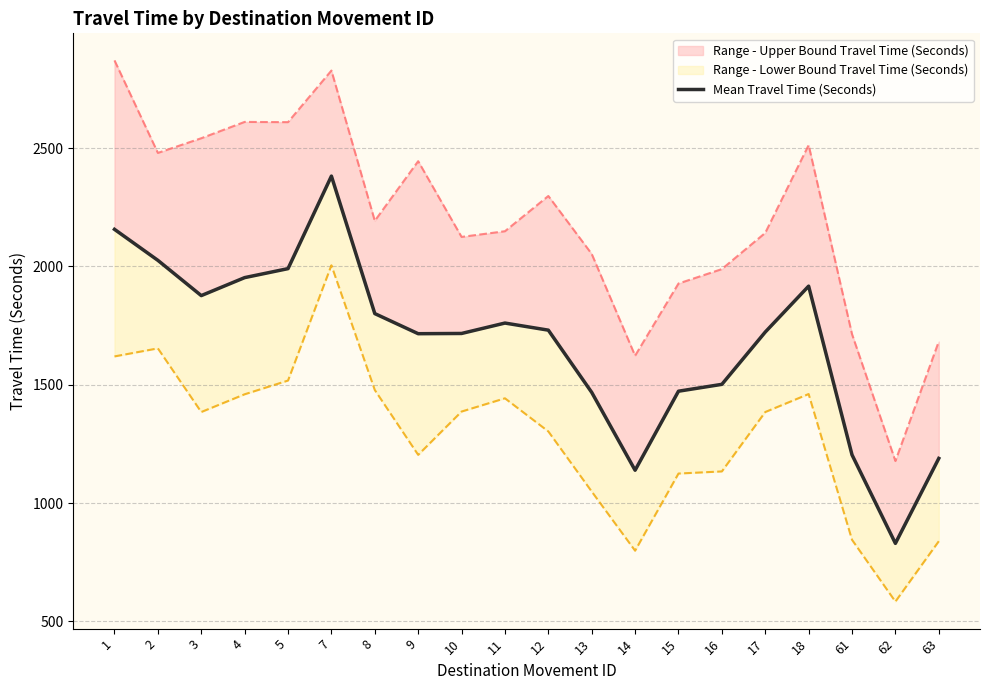

What is the change in value from 1 to 5?

-166